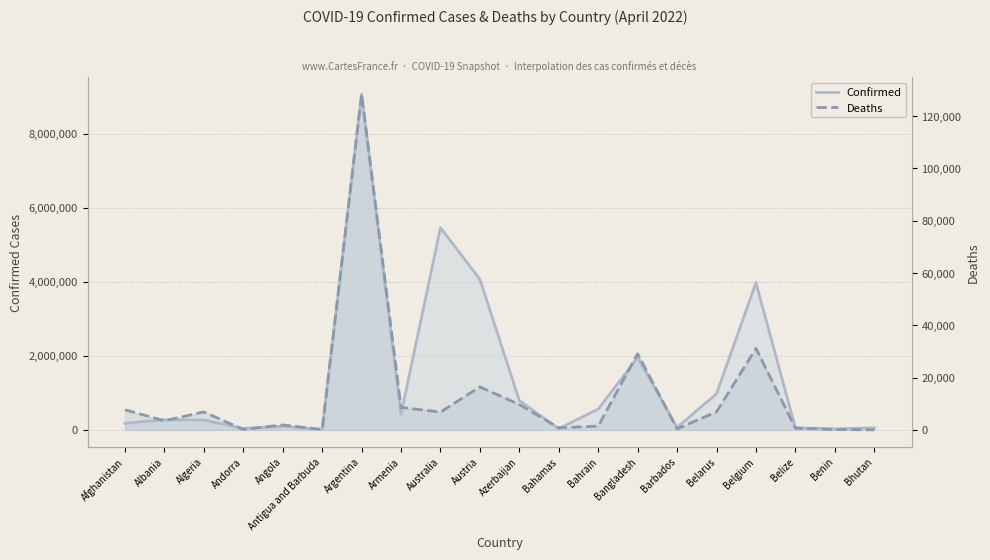

List the series in order of their peak value, highest first.

Confirmed, Deaths